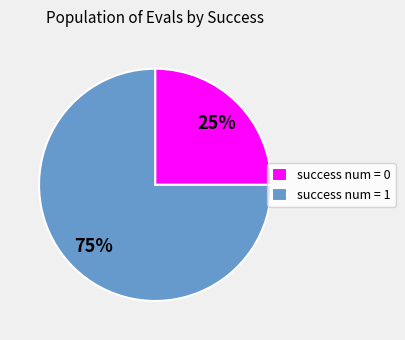

To the nearest percent, what is the difference between the largest and smallest slice percentages?

50%